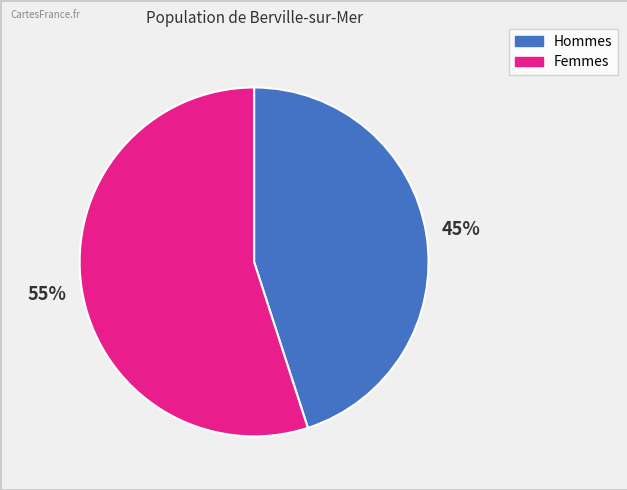

Is there any slice that represents more than half of the pie?

Yes